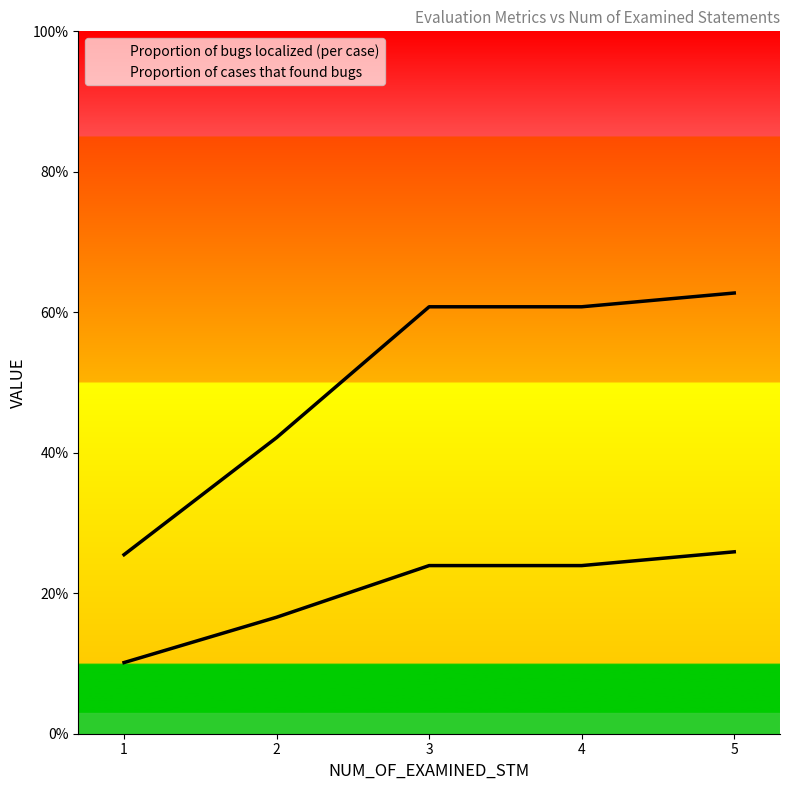

Does the chart display data point markers on the line(s)?

No